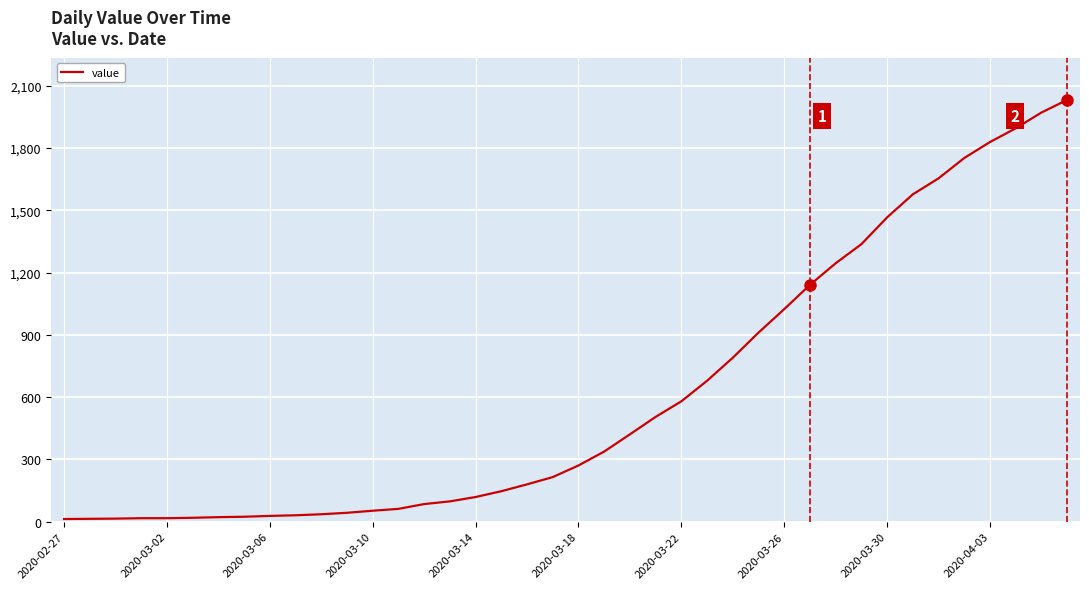

What is the greatest value displayed?

2032